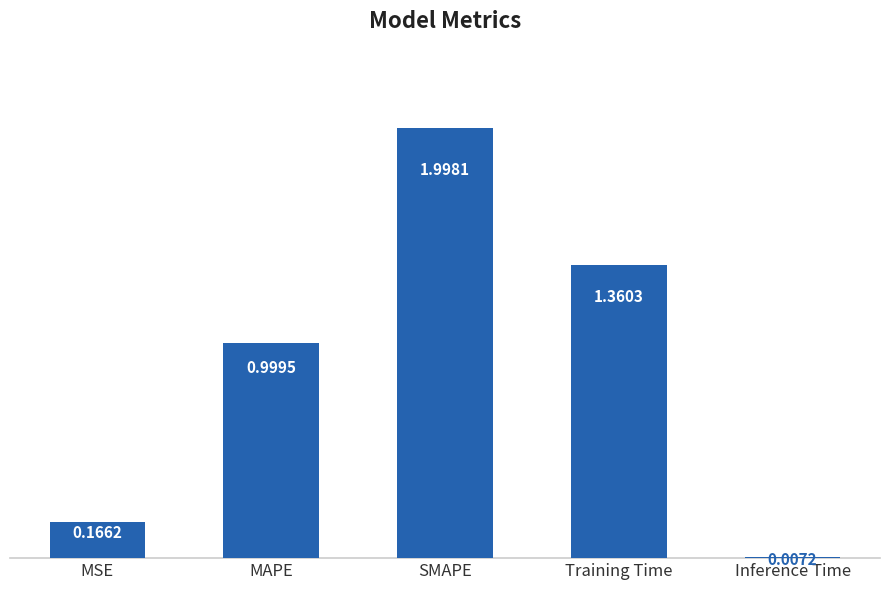

Rank the categories by value from highest to lowest.

SMAPE, Training Time, MAPE, MSE, Inference Time